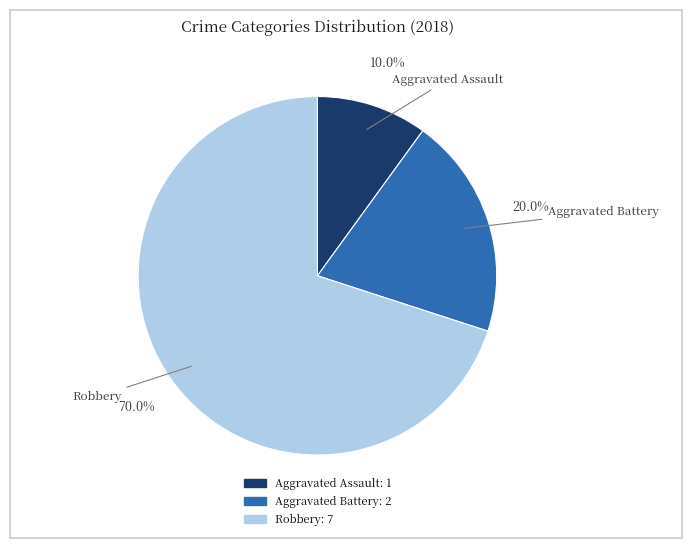

What percentage do Aggravated Battery and Aggravated Assault together represent?

30.0%